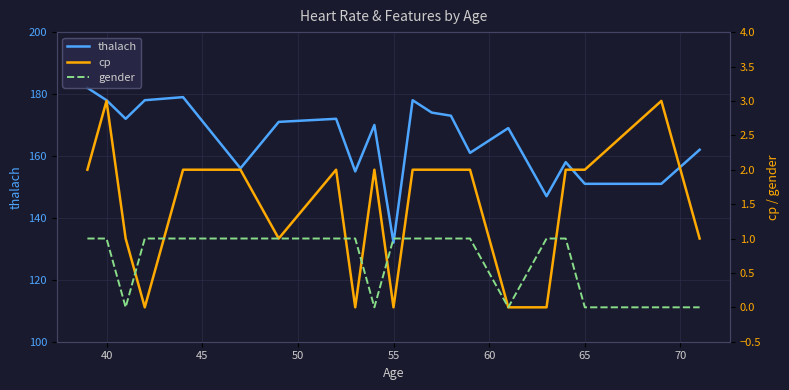

At how many categories does at least one series exceed 96?

21